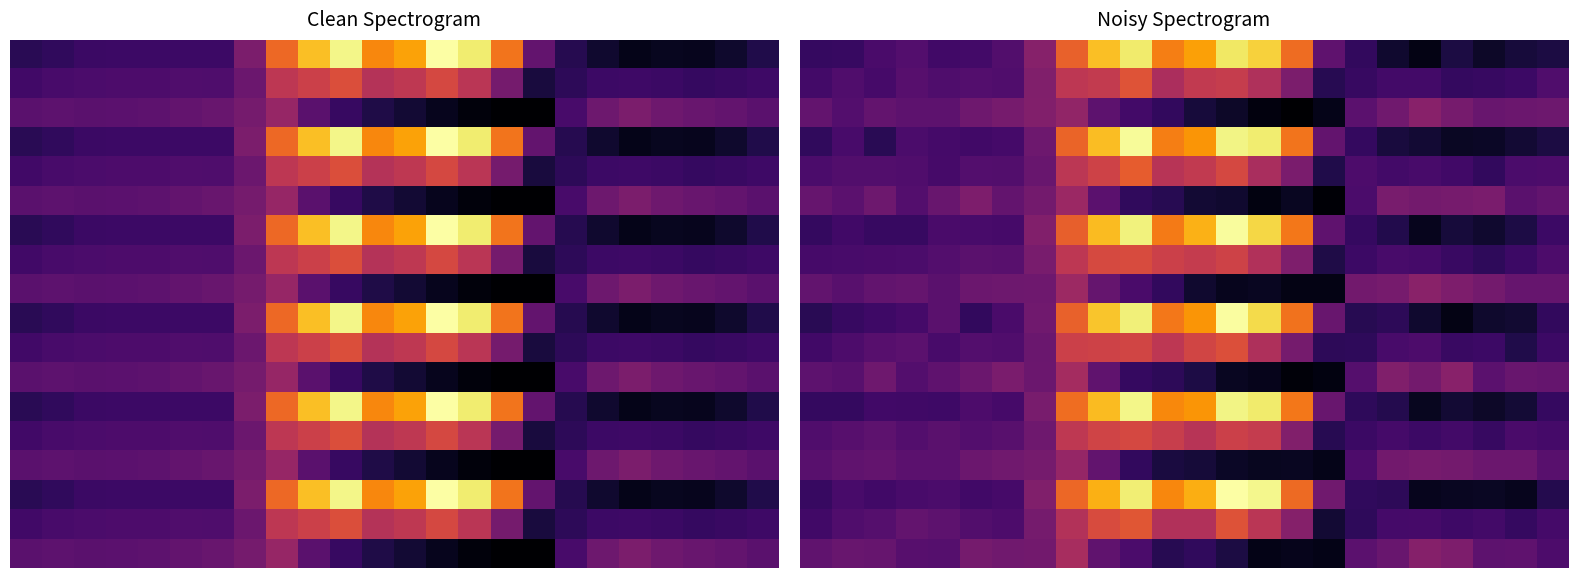

Which category has the lowest value across all series?

15